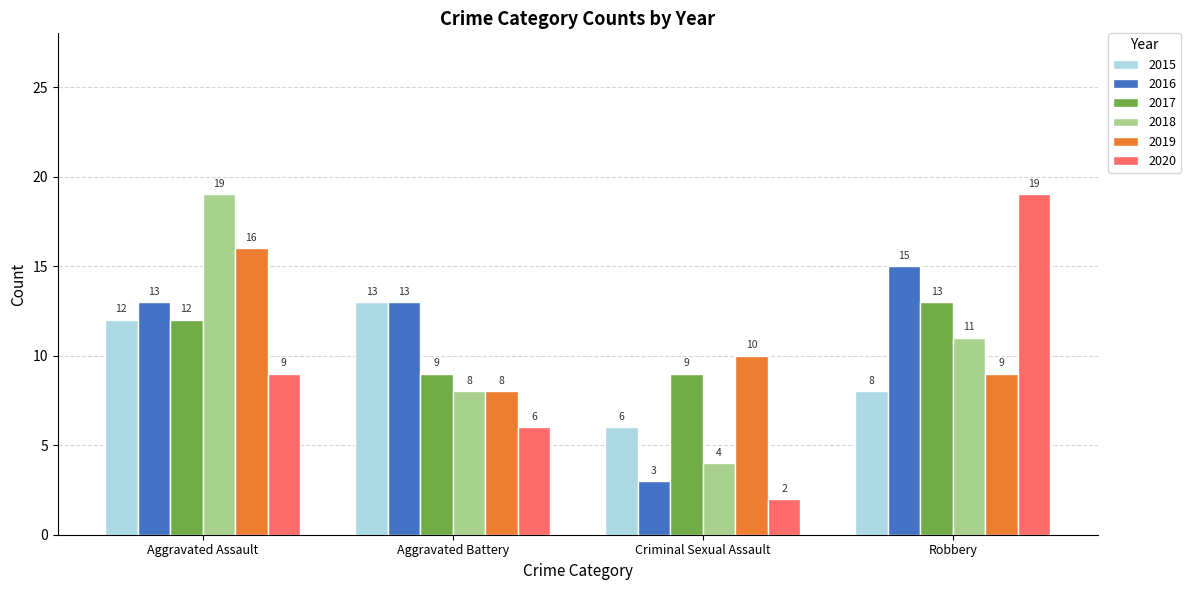

The 2016 series shows 15 at Robbery. True or false?

True